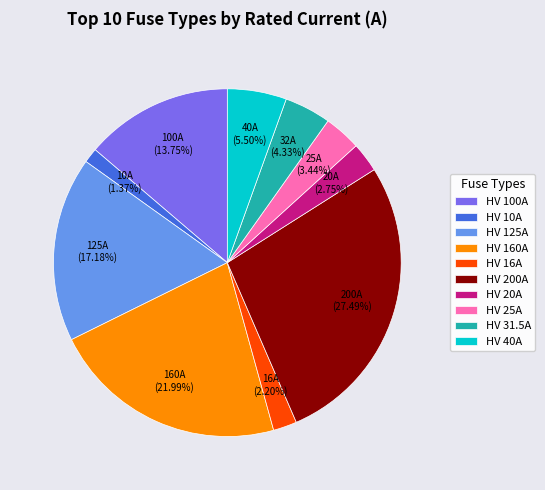

The HV 200A slice represents 38% of the pie. True or false?

False